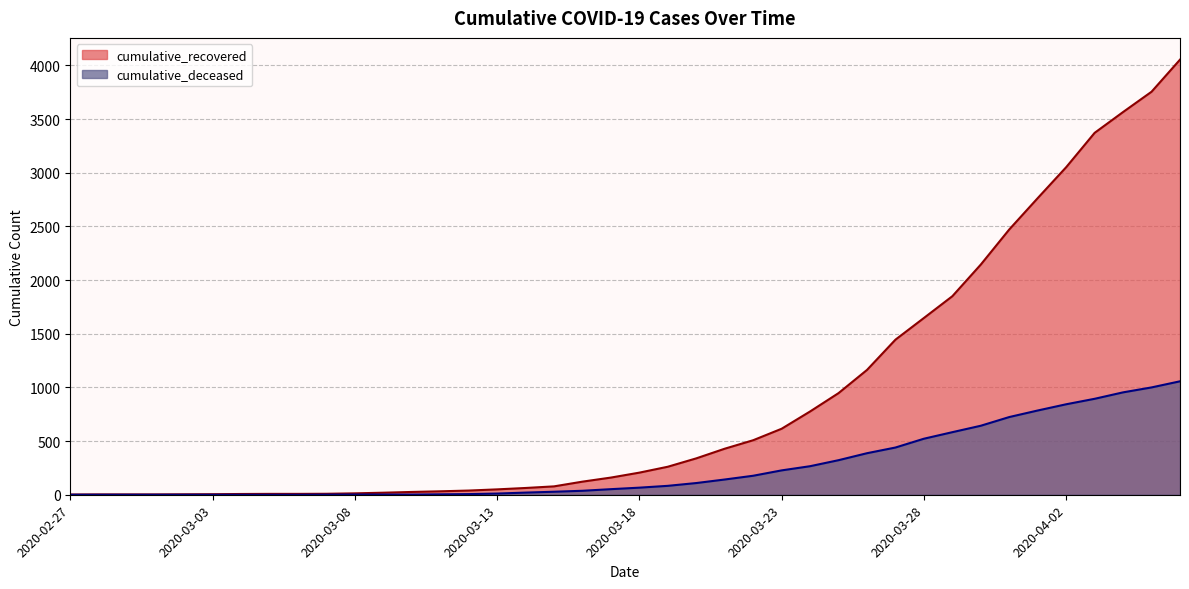

What is the difference between the cumulative_deceased values at 2020-03-28 and 2020-03-01?

522